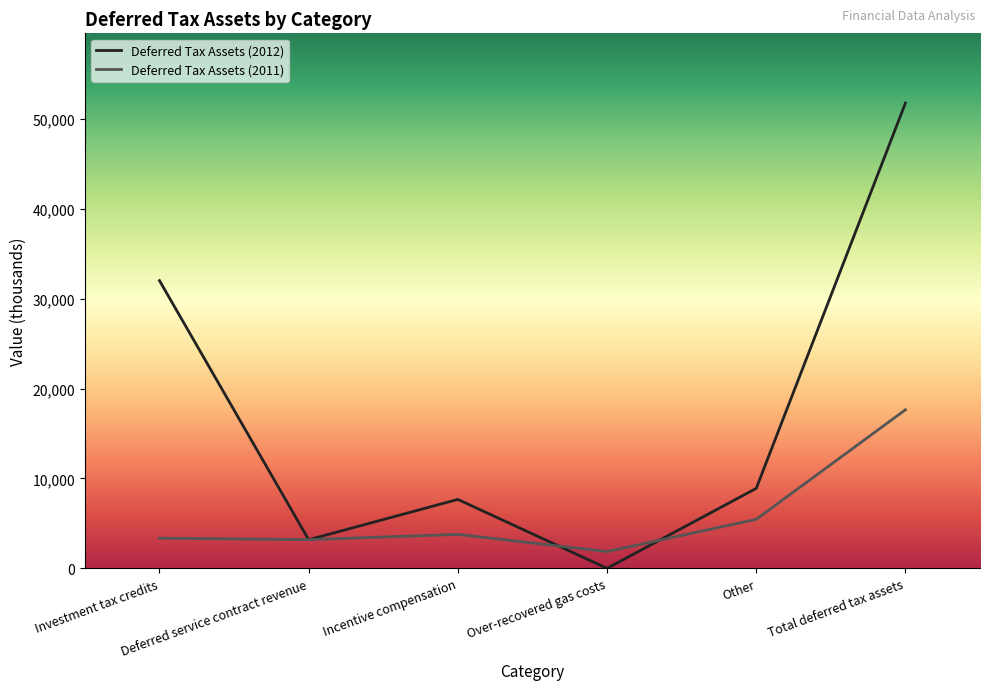

Which series has the widest spread of values?

Deferred Tax Assets (2012)